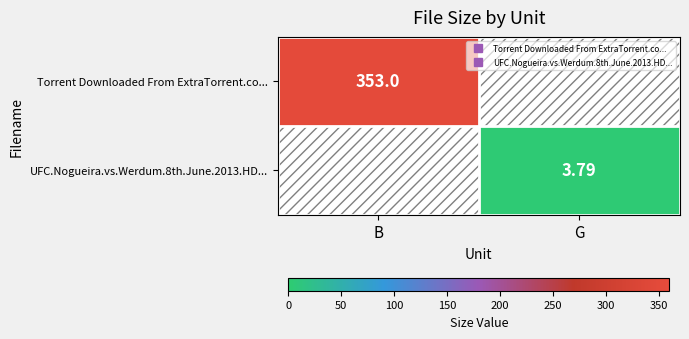

What is the total value across all series at G?

3.8